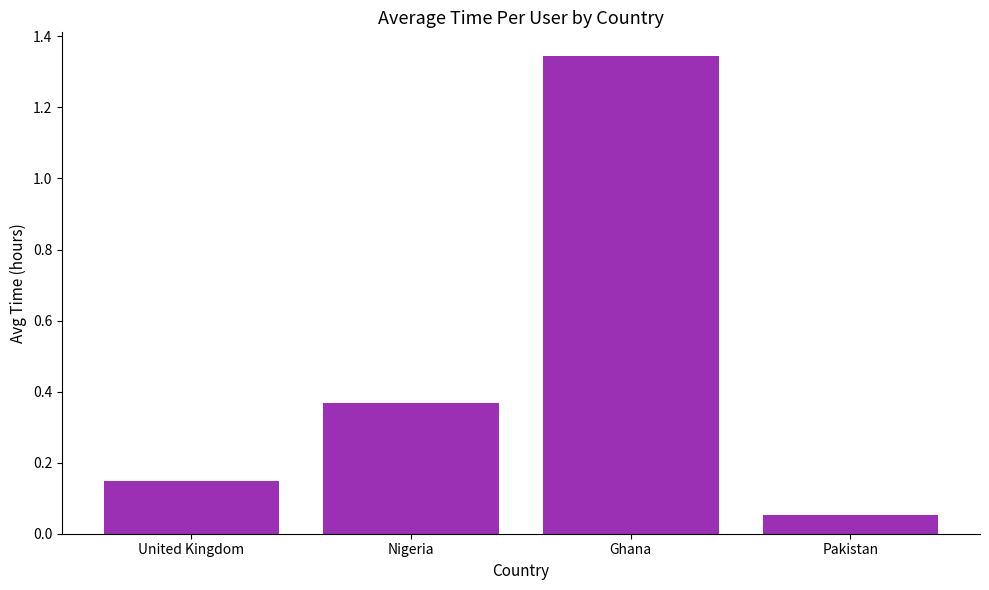

At which category does the chart reach its minimum across all series?

Pakistan